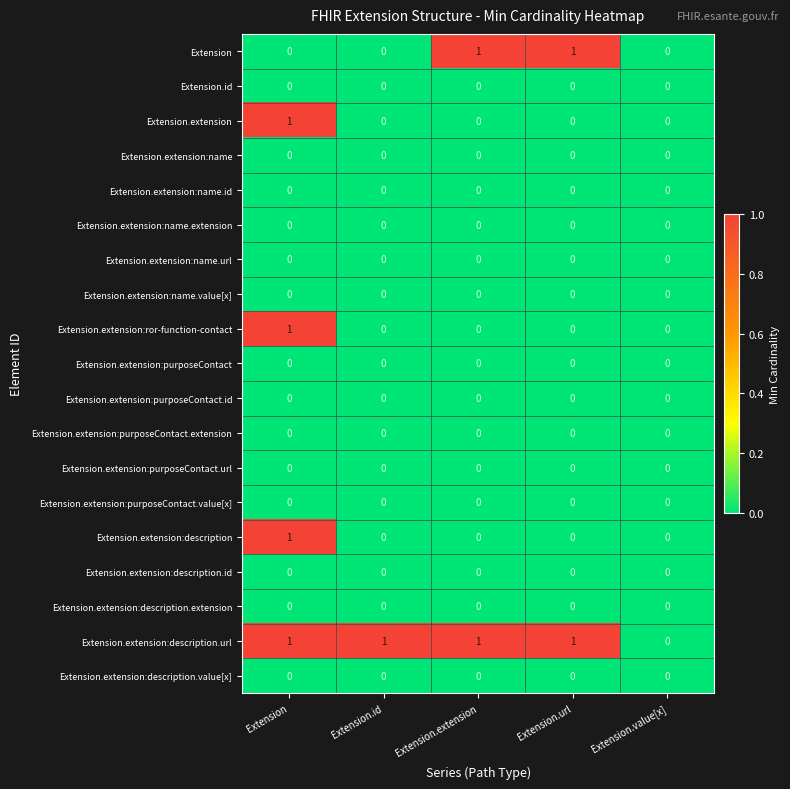

At which category is the sum across all series the highest?

Extension